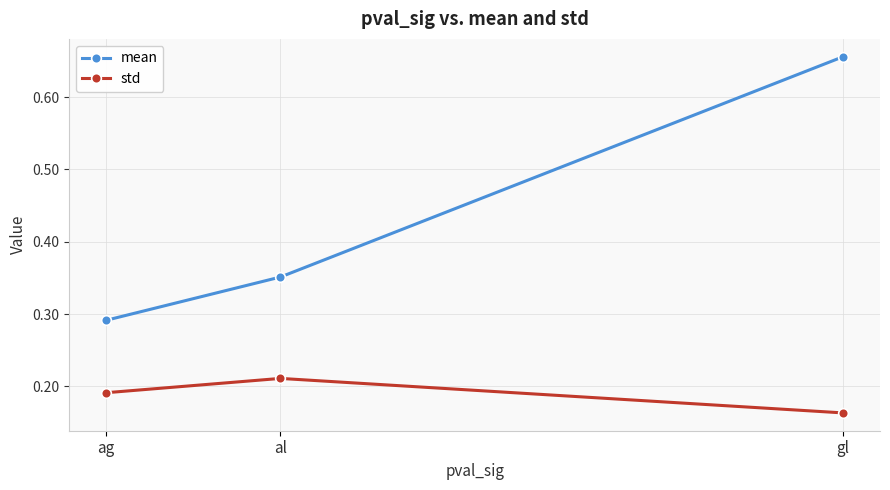

What is the sum of the mean values at gl and al?

1.0